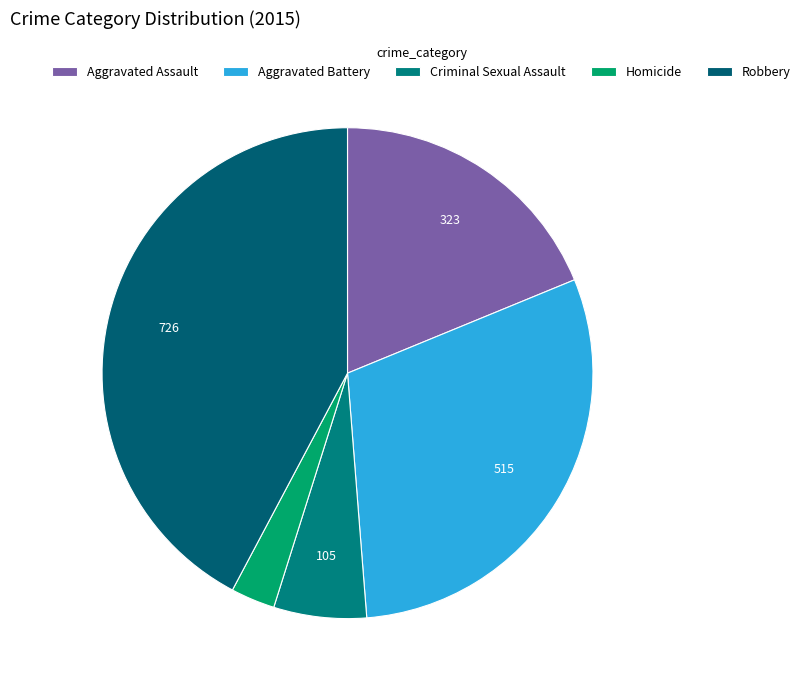

Combined, do Aggravated Assault and Robbery account for over 50%?

Yes